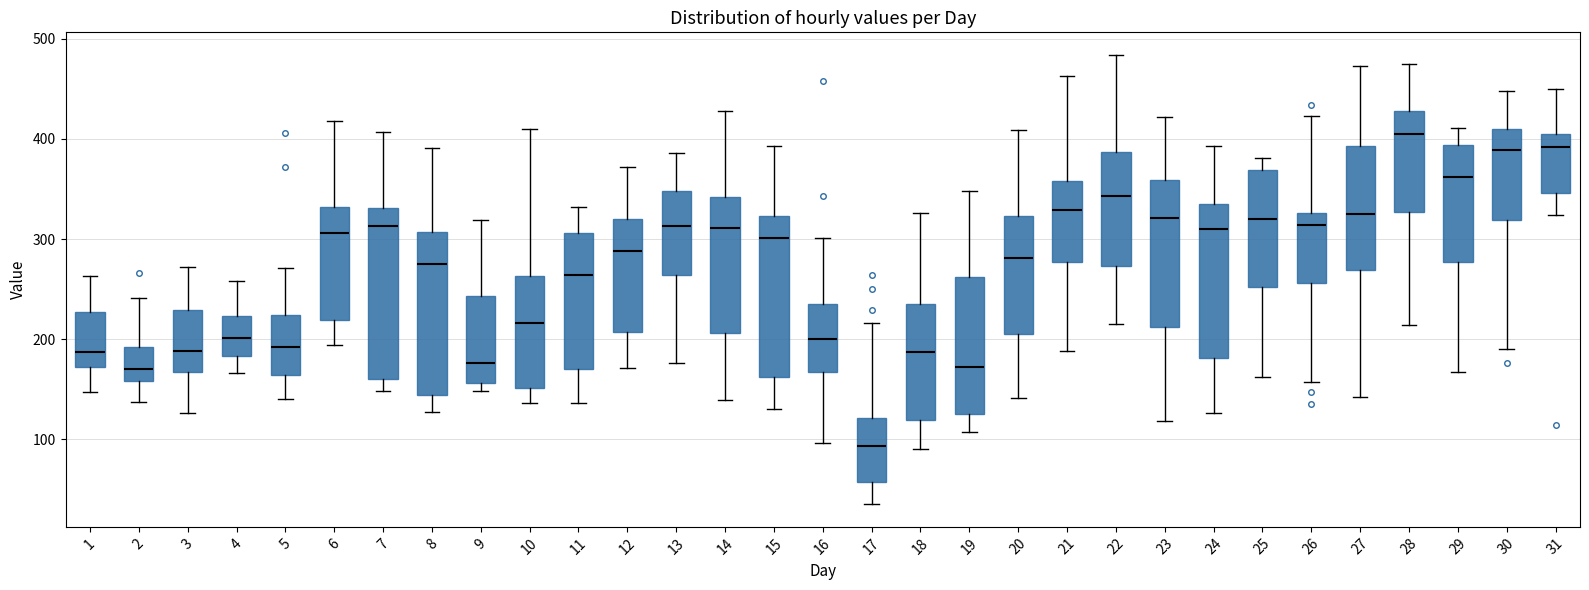

Which box's median line is the highest?

28